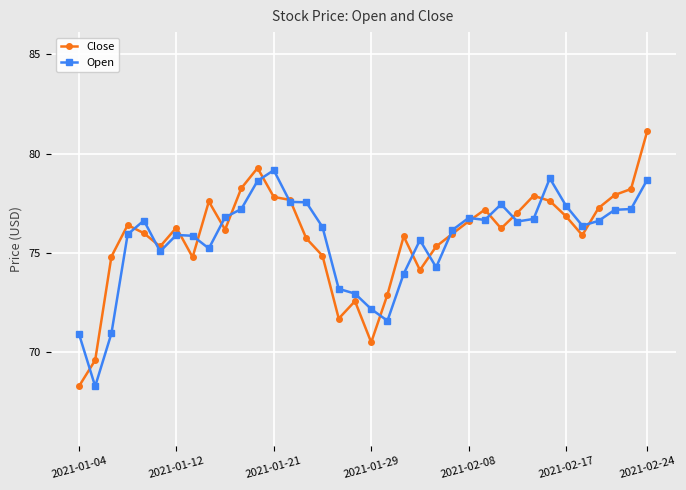

What are all the series names shown in the legend?

Close, Open